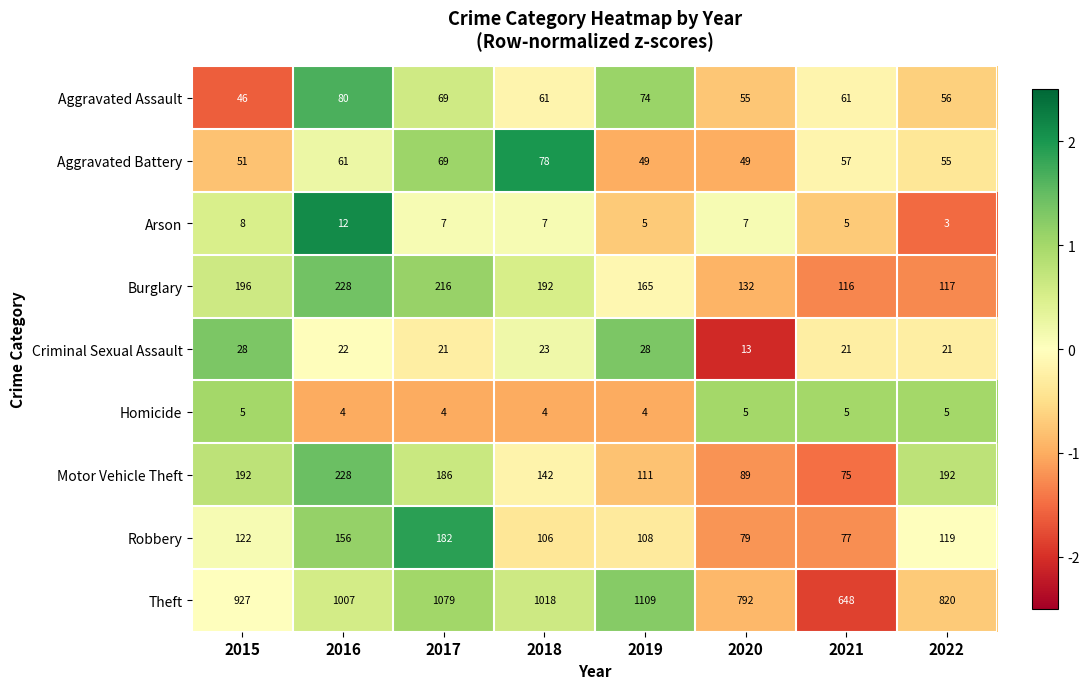

Where does the Motor Vehicle Theft series first go above 186?

2015